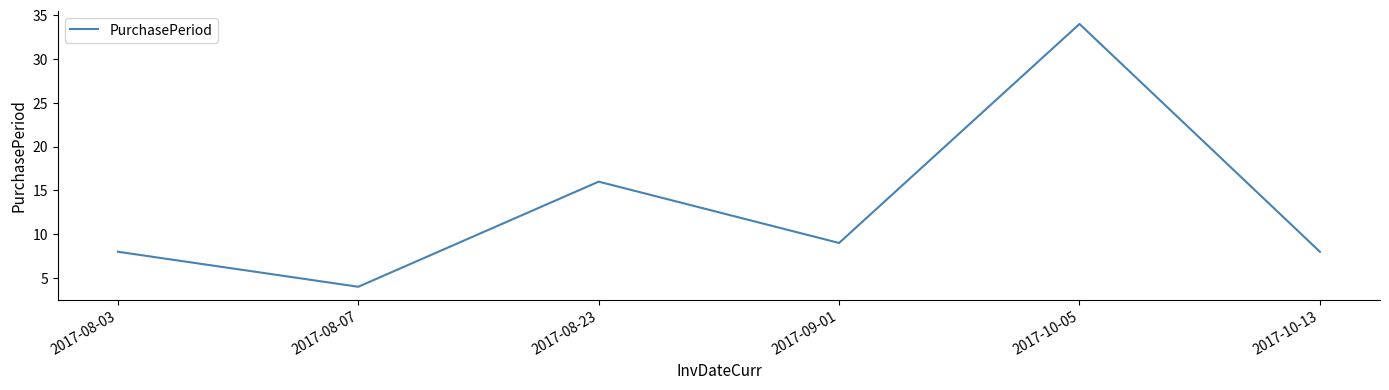

Is this an area chart (filled region under the line)?

No